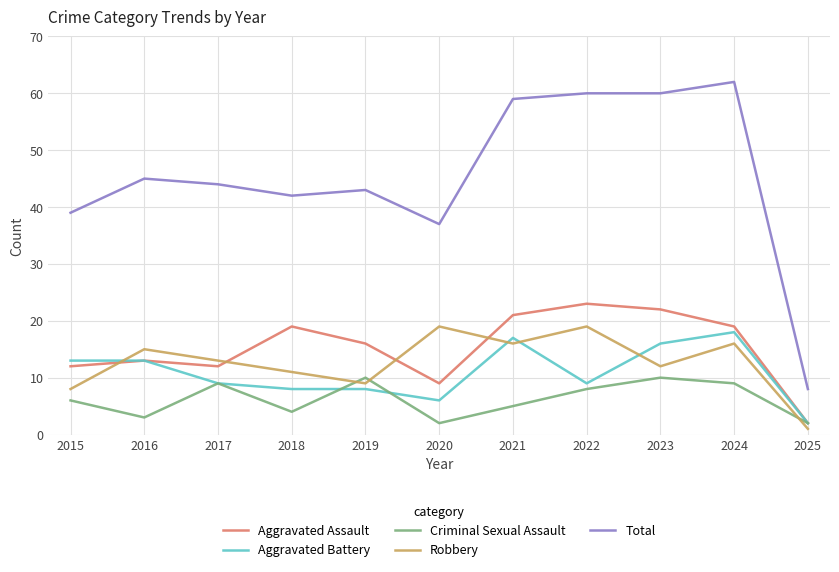

How many lines are shown in the chart?

5